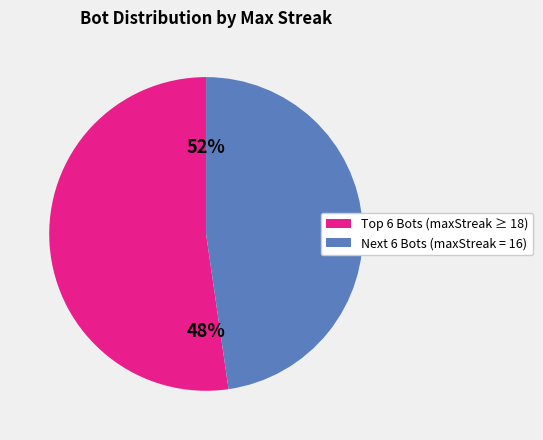

Is it true that 20 is 17% of the pie?

False